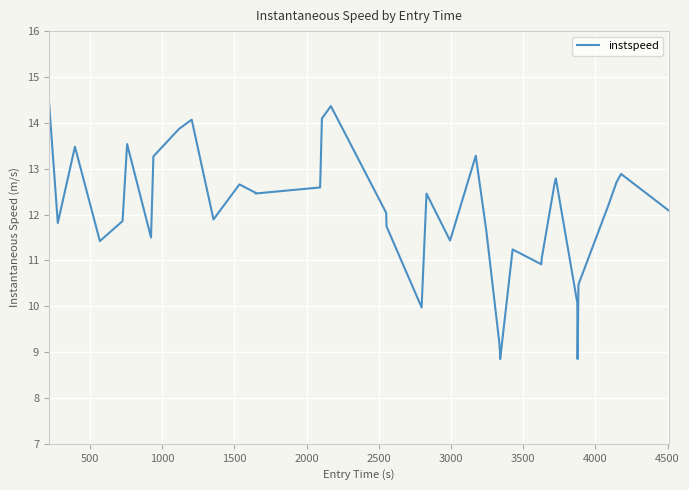

What is the maximum value shown in the chart?

14.5